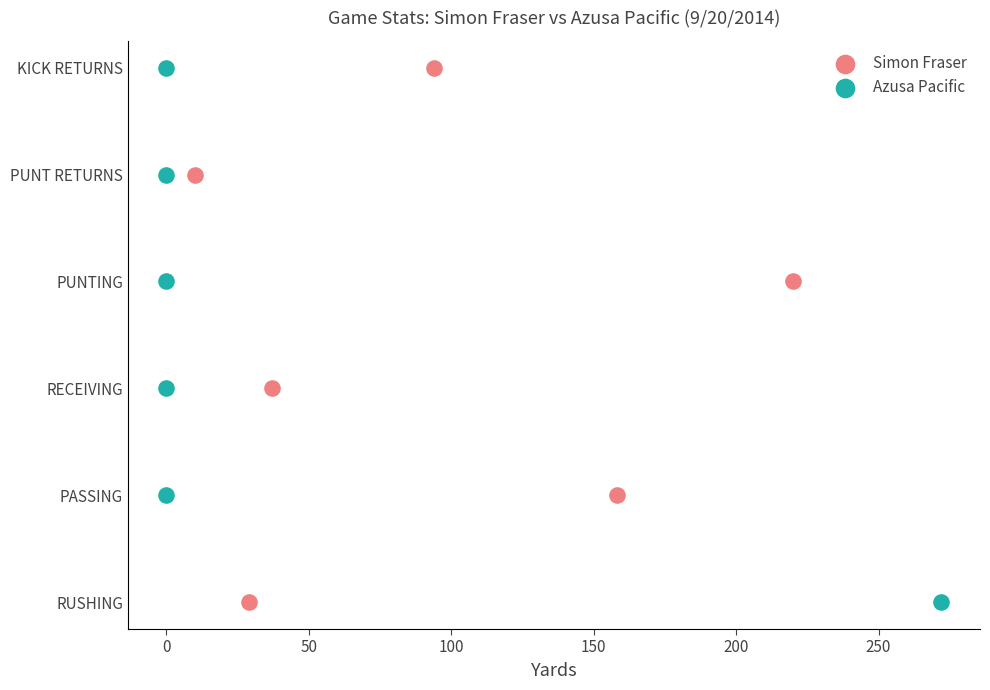

What are all the series names shown in the legend?

Simon Fraser, Azusa Pacific